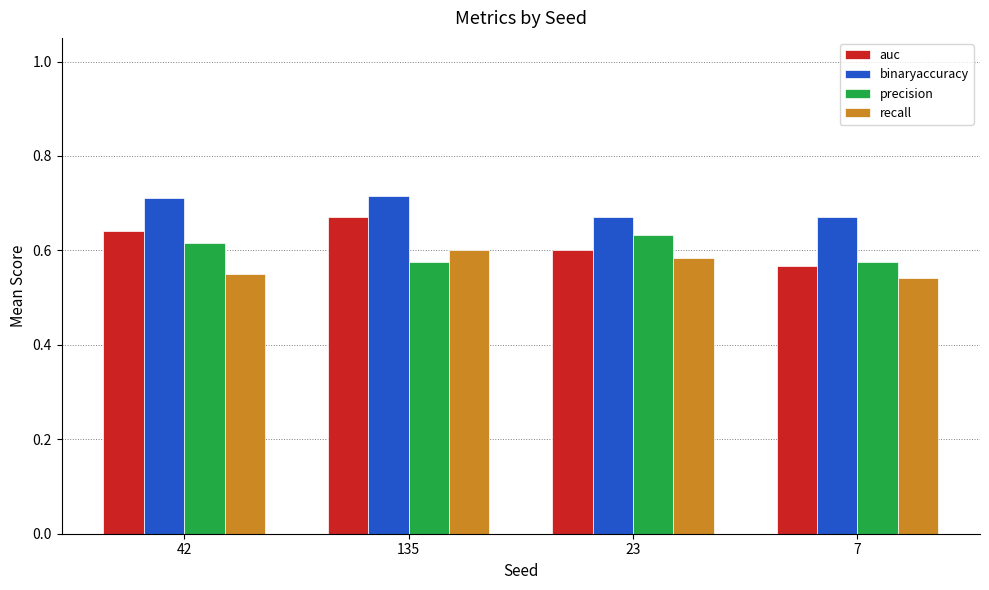

List the series in order of their overall mean, lowest first.

recall, precision, auc, binaryaccuracy